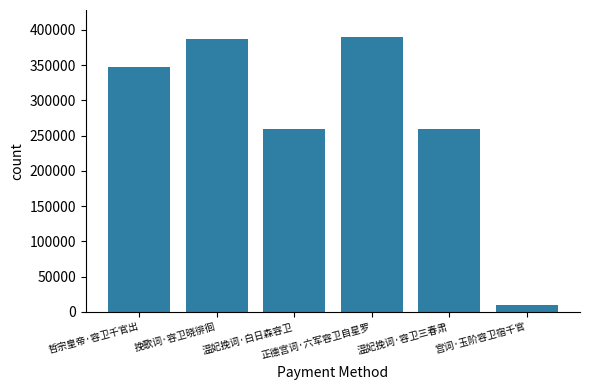

What is the difference between the maximum and minimum values?

378574